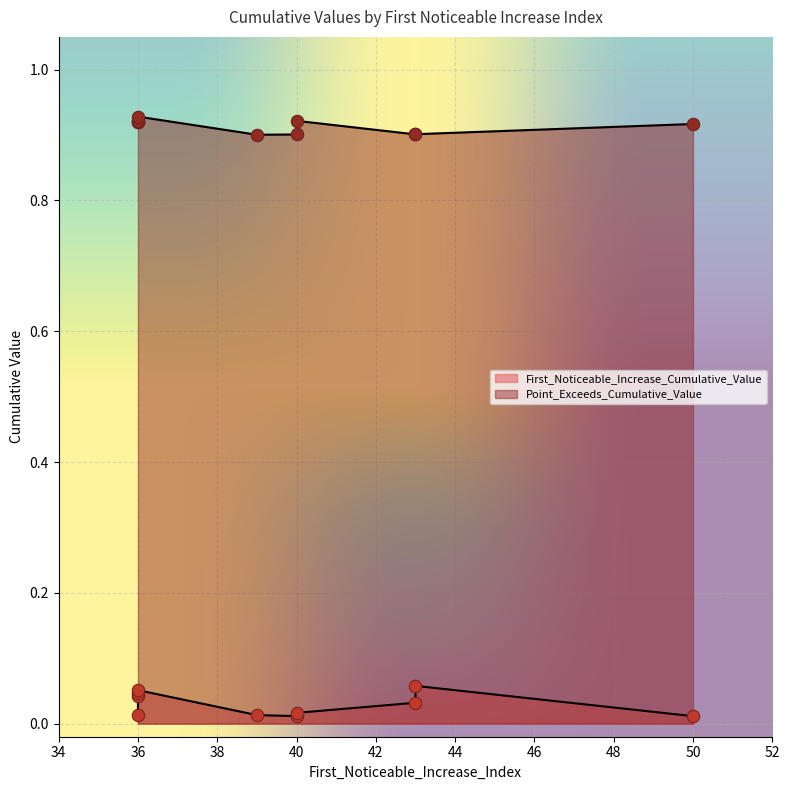

What is the total value across all series at 43?

0.9